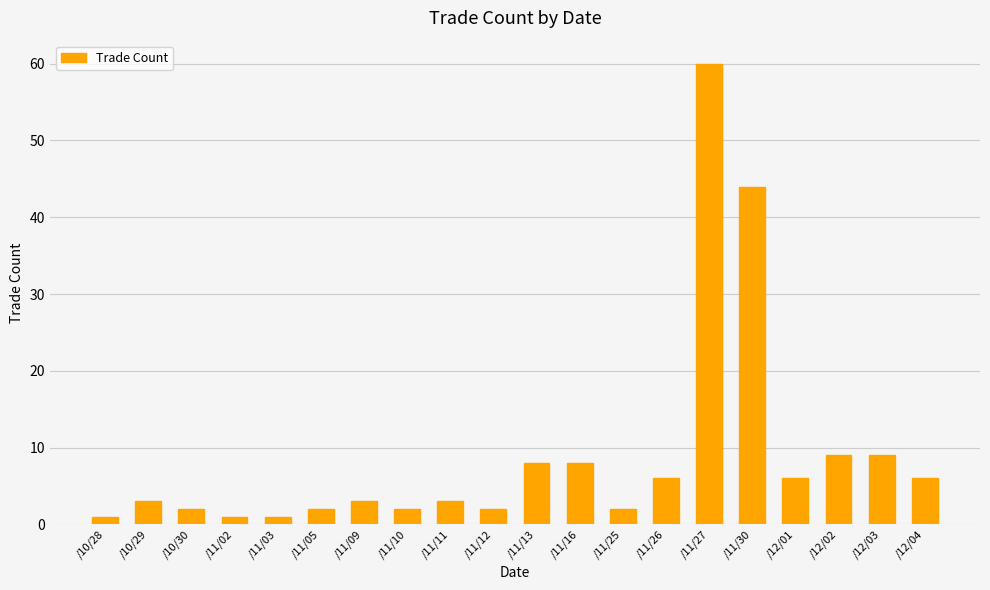

What is the value of the 14th bar from the left?

6